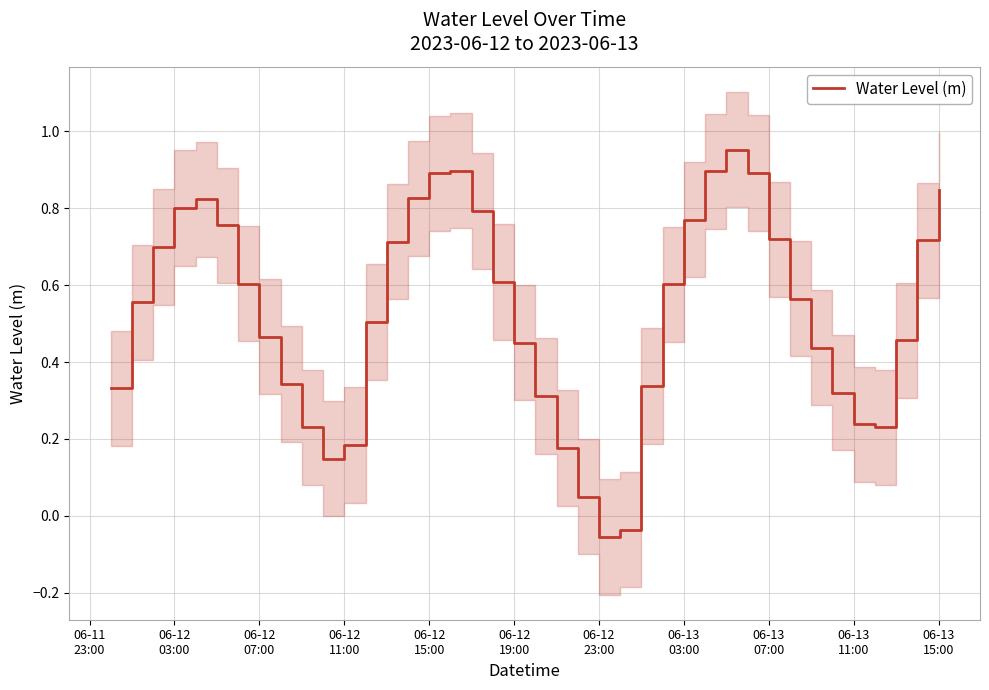

What is the maximum value shown in the chart?

1.0